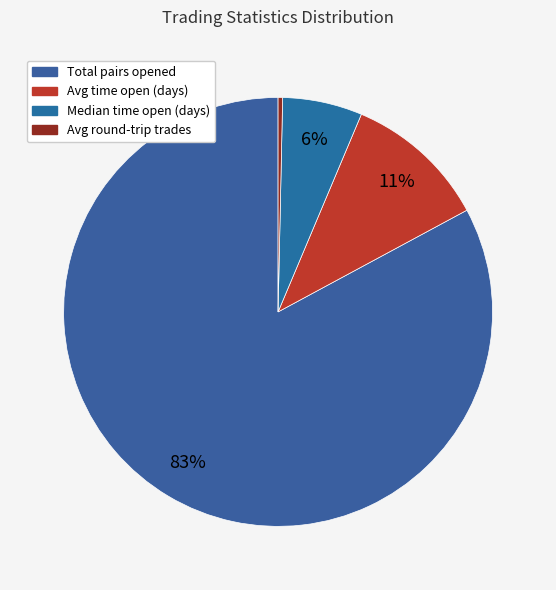

Is there any slice that represents more than half of the pie?

Yes